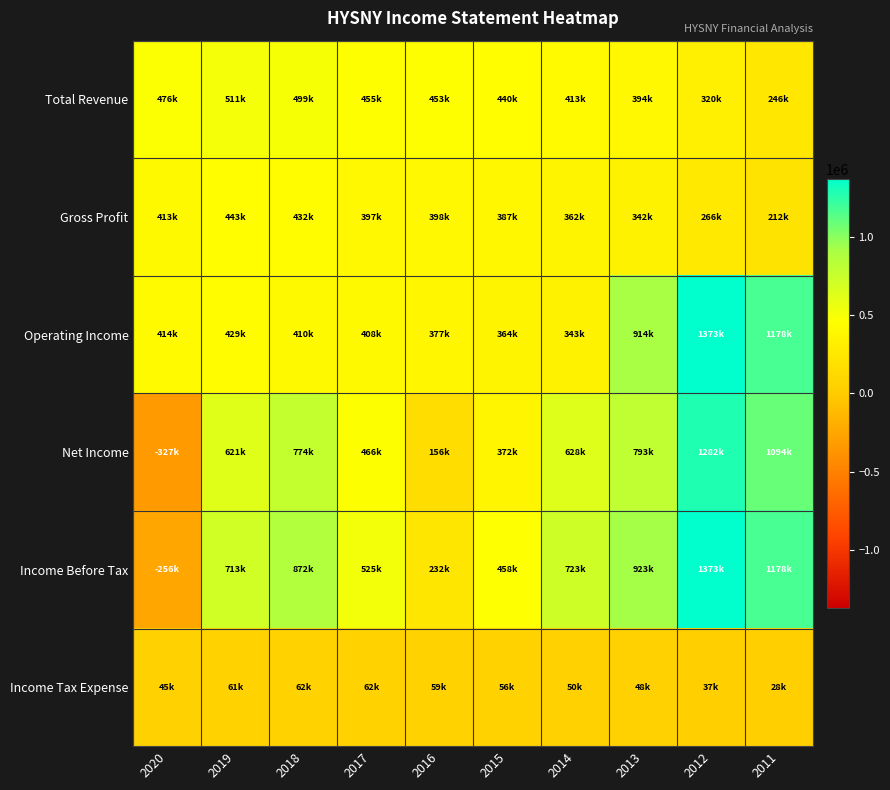

Reading left to right, list all the values displayed in this chart.

Total Revenue: 2020=475700	2019=511300	2018=498700	2017=454900	2016=453200	2015=439800	2014=413300	2013=394300	2012=320200	2011=246000
Gross Profit: 2020=412800	2019=442600	2018=431700	2017=397300	2016=398300	2015=386700	2014=361600	2013=342200	2012=265700	2011=212500
Operating Income: 2020=414000	2019=429100	2018=410500	2017=408000	2016=376700	2015=363600	2014=342600	2013=914200	2012=1372900	2011=1178500
Net Income: 2020=-326600	2019=621200	2018=773500	2017=466200	2016=156200	2015=372200	2014=628500	2013=792700	2012=1282100	2011=1093800
Income Before Tax: 2020=-255800	2019=712700	2018=871800	2017=525300	2016=232100	2015=458100	2014=722600	2013=922900	2012=1372900	2011=1178500
Income Tax Expense: 2020=45300	2019=60600	2018=61700	2017=62100	2016=59400	2015=56200	2014=49500	2013=47900	2012=37200	2011=27800